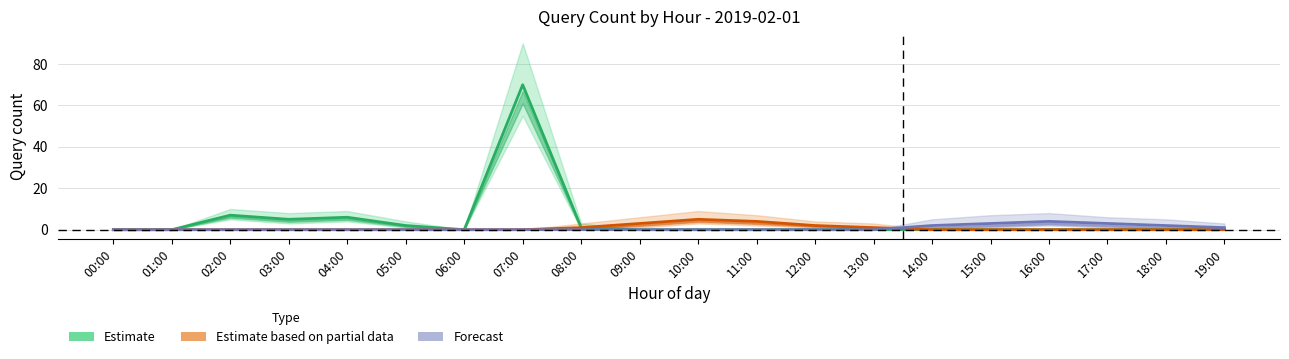

At 19:00, list the series in order from smallest to largest.

Estimate, Estimate based on partial data, Forecast